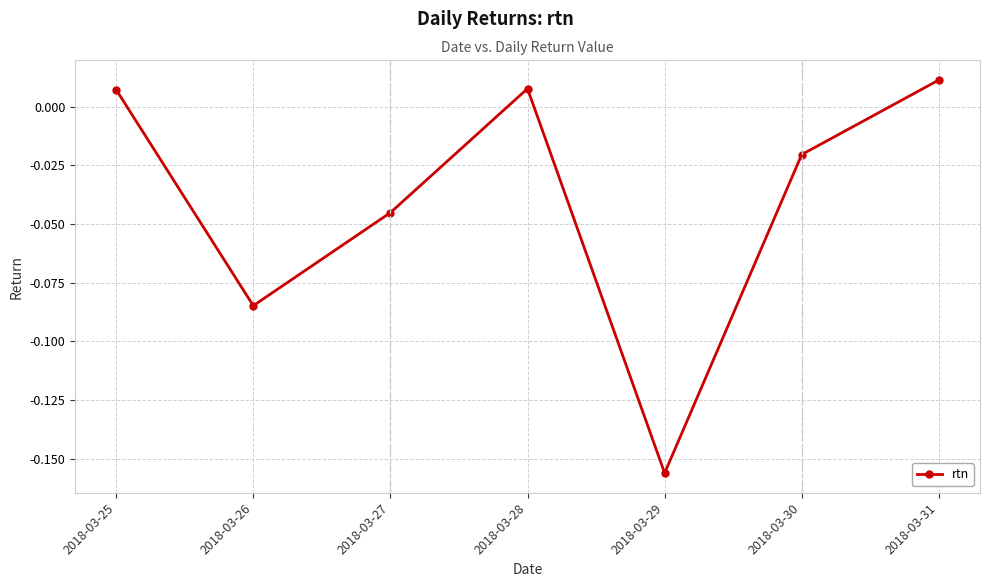

Count the number of categories in the chart.

7